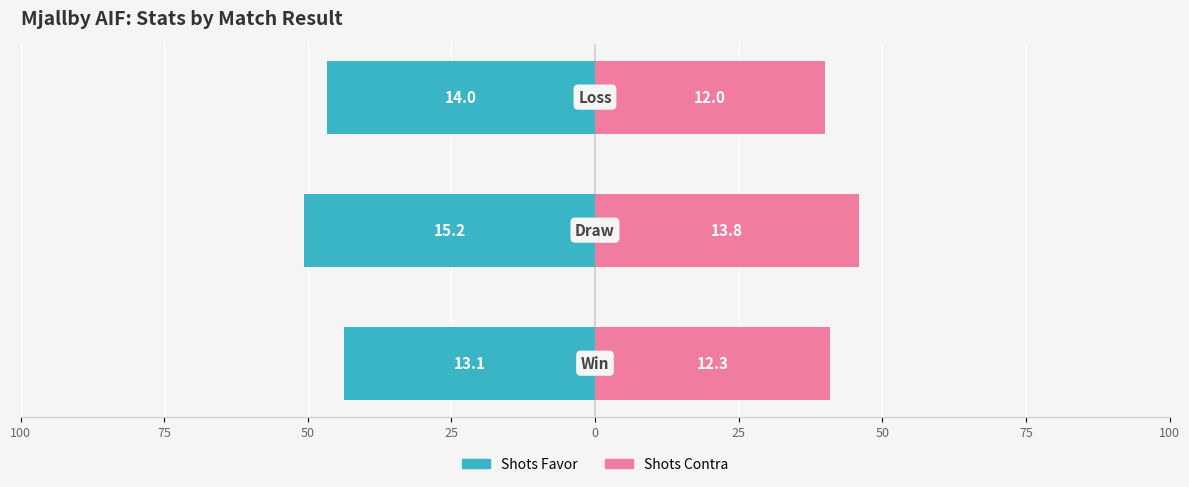

Count the number of data series in this chart.

2